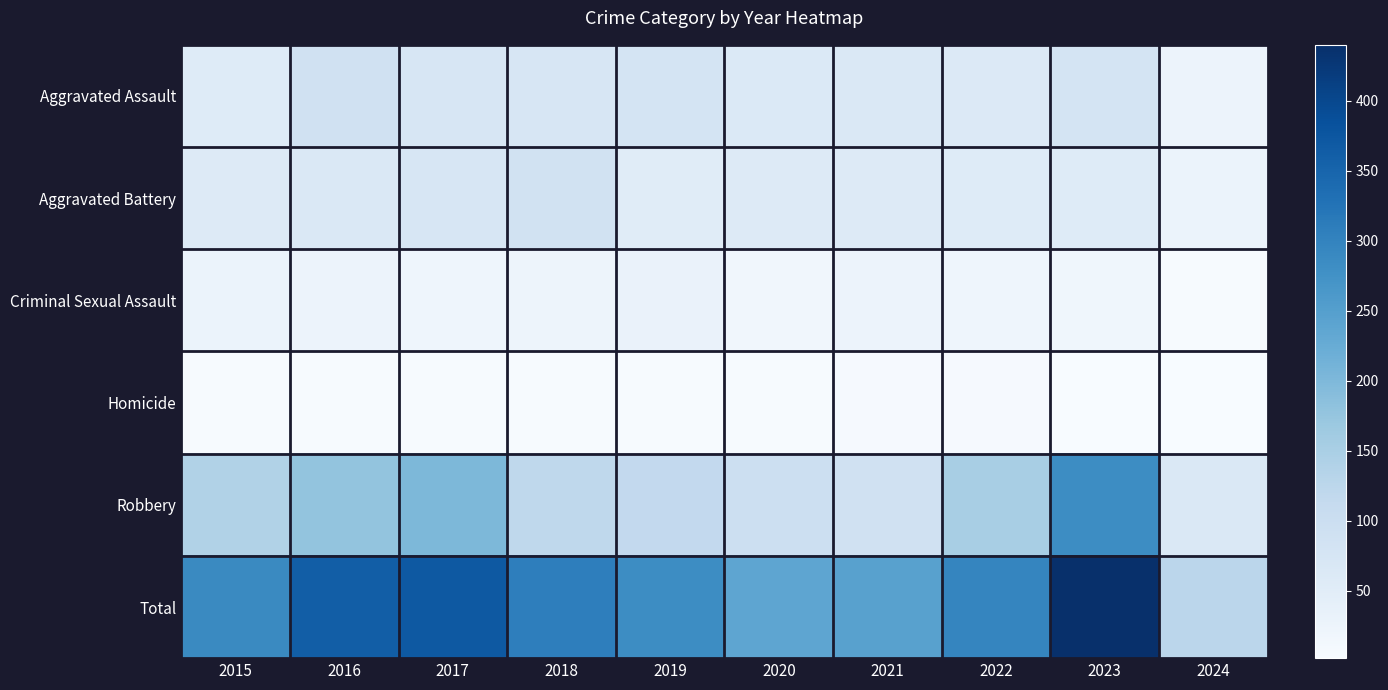

Reading left to right, list all the values displayed in this chart.

Aggravated Assault: 2015=56	2016=88	2017=72	2018=72	2019=80	2020=62	2021=66	2022=61	2023=79	2024=26
Aggravated Battery: 2015=60	2016=66	2017=71	2018=86	2019=53	2020=57	2021=60	2022=56	2023=56	2024=28
Criminal Sexual Assault: 2015=29	2016=26	2017=22	2018=24	2019=31	2020=16	2021=26	2022=21	2023=18	2024=5
Homicide: 2015=5	2016=4	2017=4	2018=4	2019=4	2020=5	2021=6	2022=7	2023=3	2024=2
Robbery: 2015=139	2016=178	2017=202	2018=121	2019=116	2020=97	2021=88	2022=151	2023=284	2024=65
Total: 2015=289	2016=362	2017=371	2018=307	2019=284	2020=237	2021=246	2022=296	2023=440	2024=126